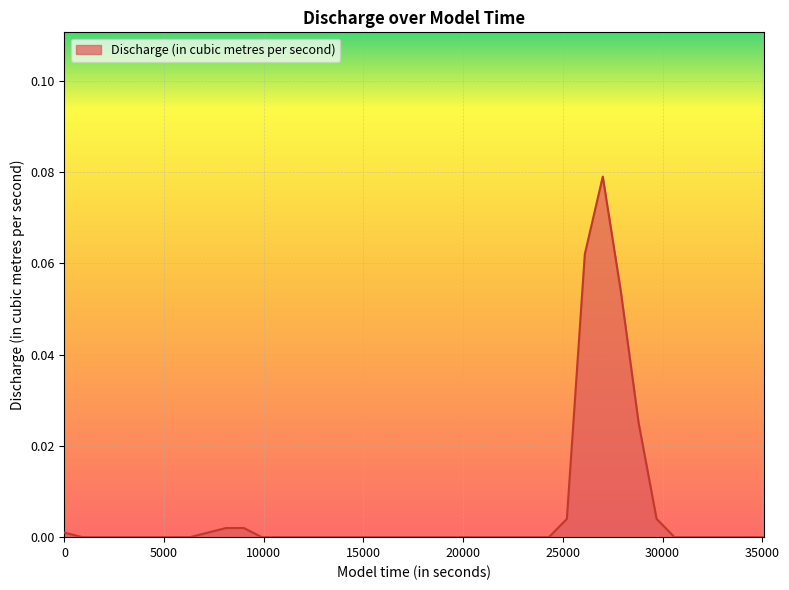

List the labels in order of value, smallest first.

900, 1800, 2700, 3600, 4500, 5400, 6300, 9900, 10800, 11700, 12600, 13500, 14400, 15300, 16200, 17100, 18000, 18900, 19800, 20700, 21600, 22500, 23400, 24300, 30600, 31500, 32400, 33300, 34200, 35100, 0, 7200, 8100, 9000, 25200, 29700, 28800, 27900, 26100, 27000